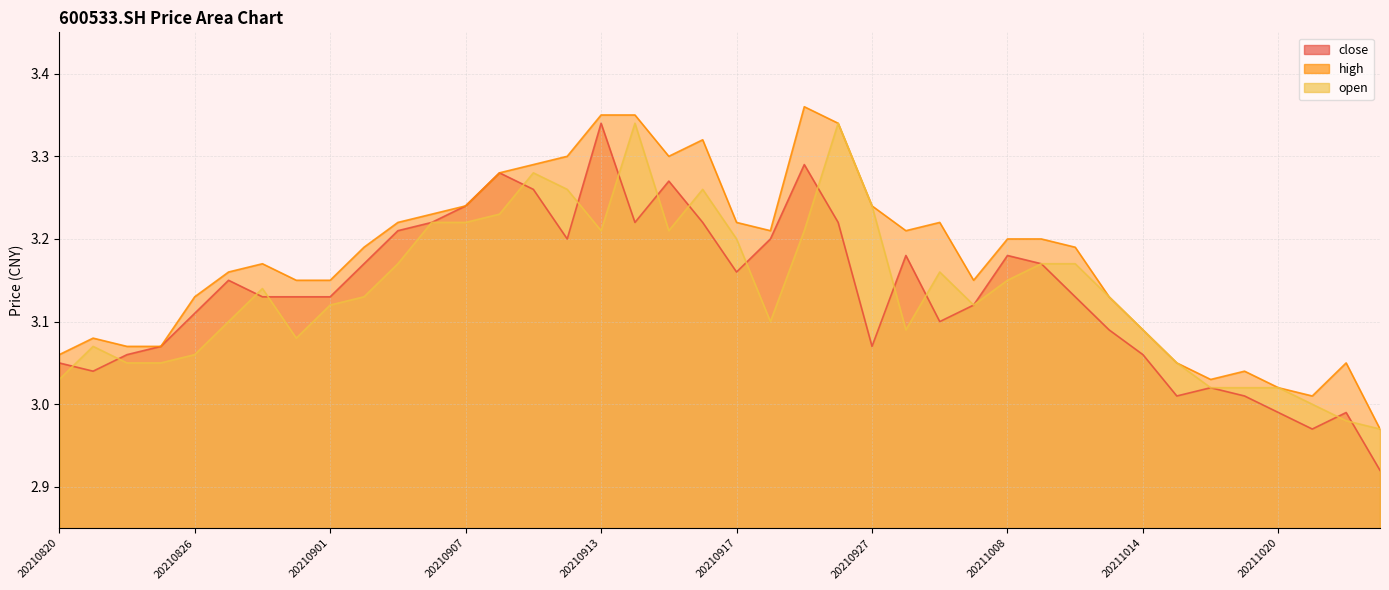

At which label does close reach its minimum?

20211025